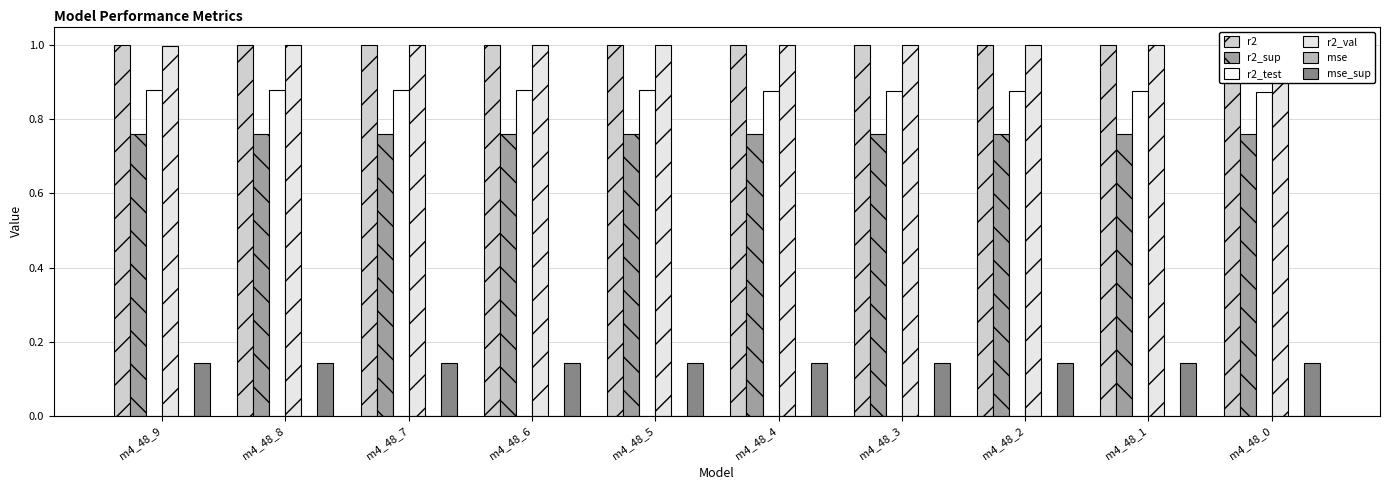

What is the value of the r2_val bar at the 5th from the left?

1.0